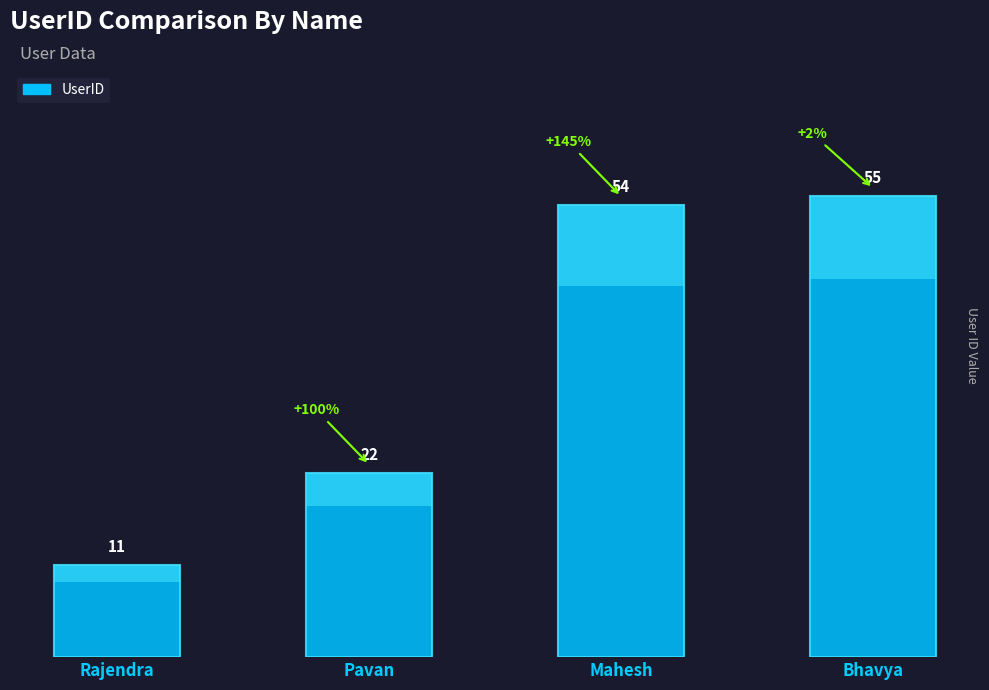

True or false: the data shows 55 at Bhavya.

True